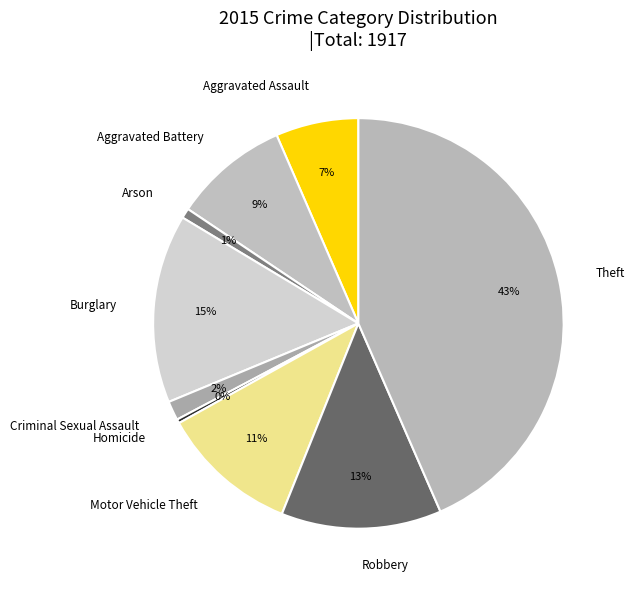

Is there any slice that represents more than half of the pie?

No